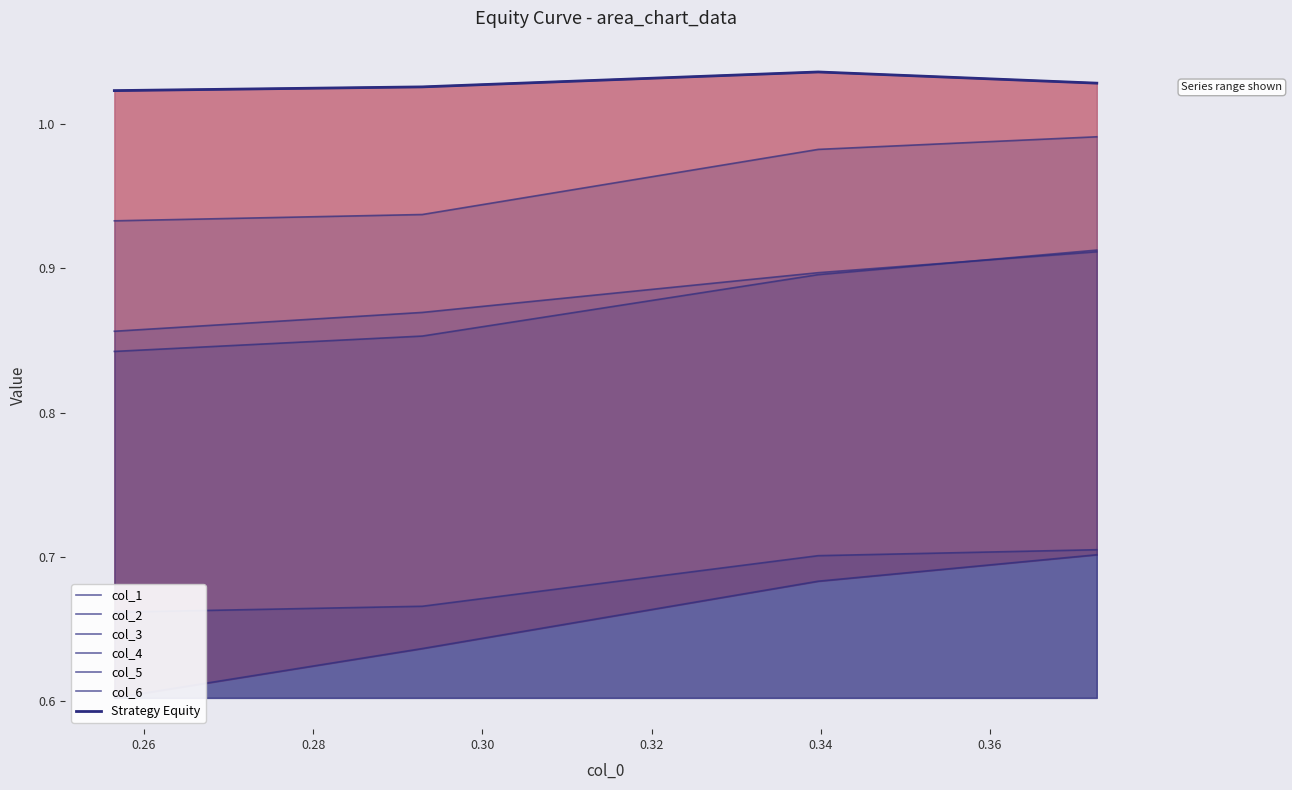

What is the average value of the col_4 series?

0.7